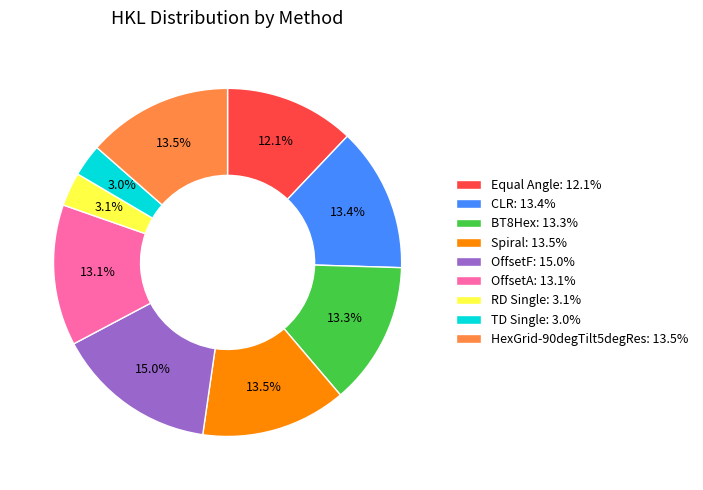

To the nearest percent, what percentage of the pie is Equal Angle?

12%